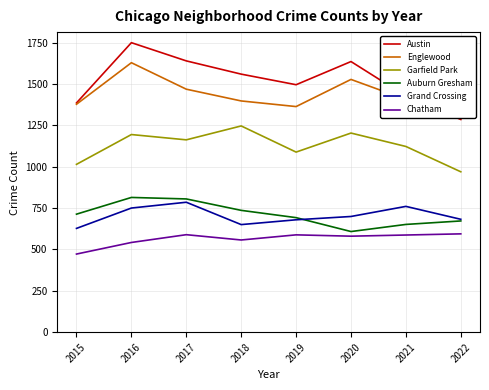

Rank the series at 2022 from lowest to highest value.

Chatham, Auburn Gresham, Grand Crossing, Garfield Park, Austin, Englewood